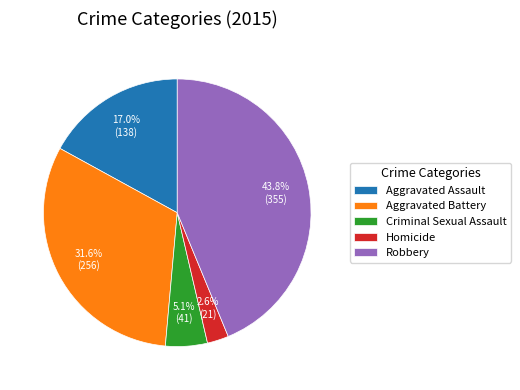

Between Robbery and Homicide, which is larger?

Robbery